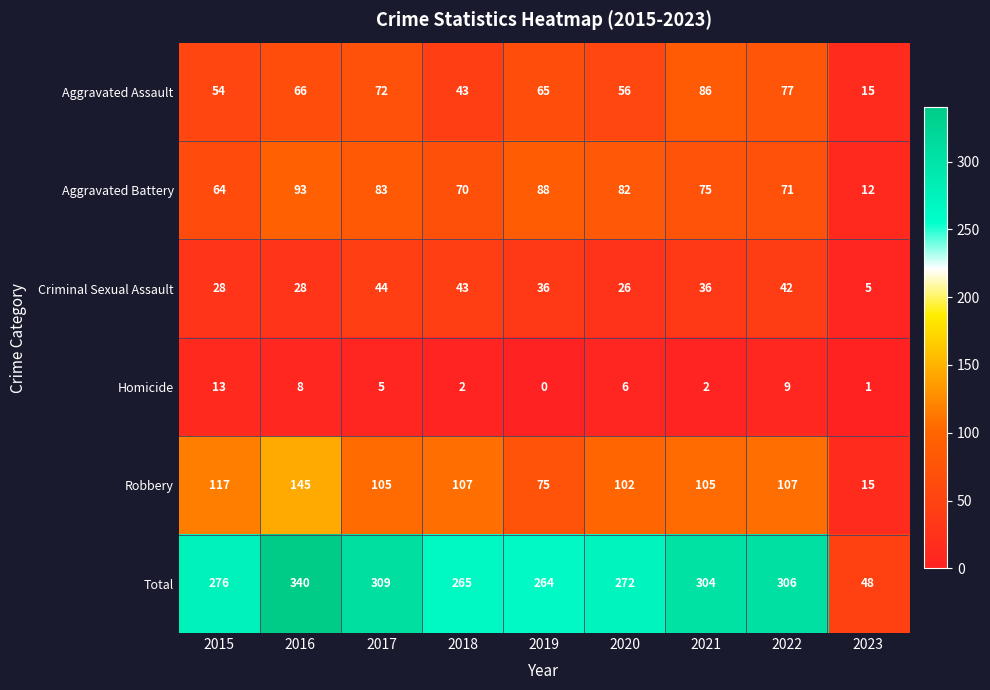

The Aggravated Assault series shows 46 at 2022. True or false?

False